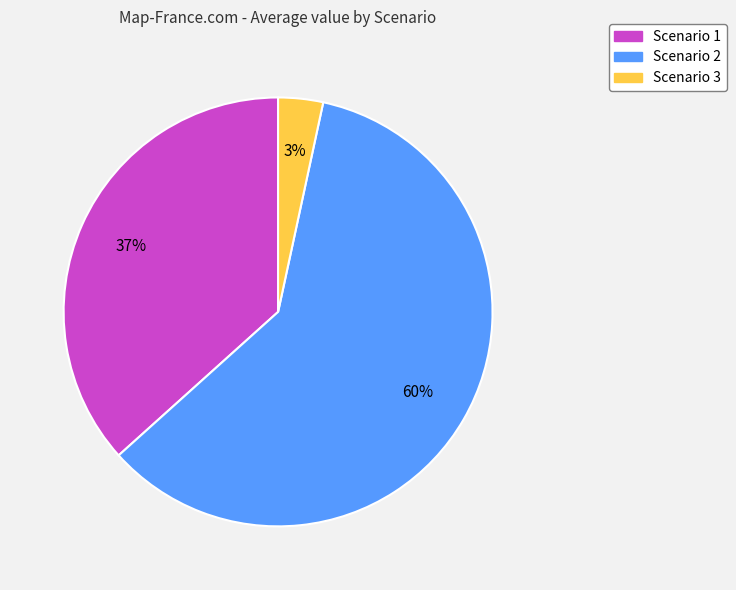

True or false: Scenario 2 accounts for 52% of the total.

False